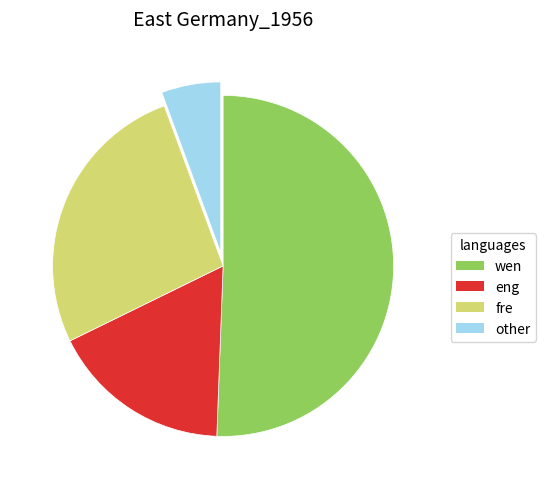

Between eng and other, which is larger?

eng